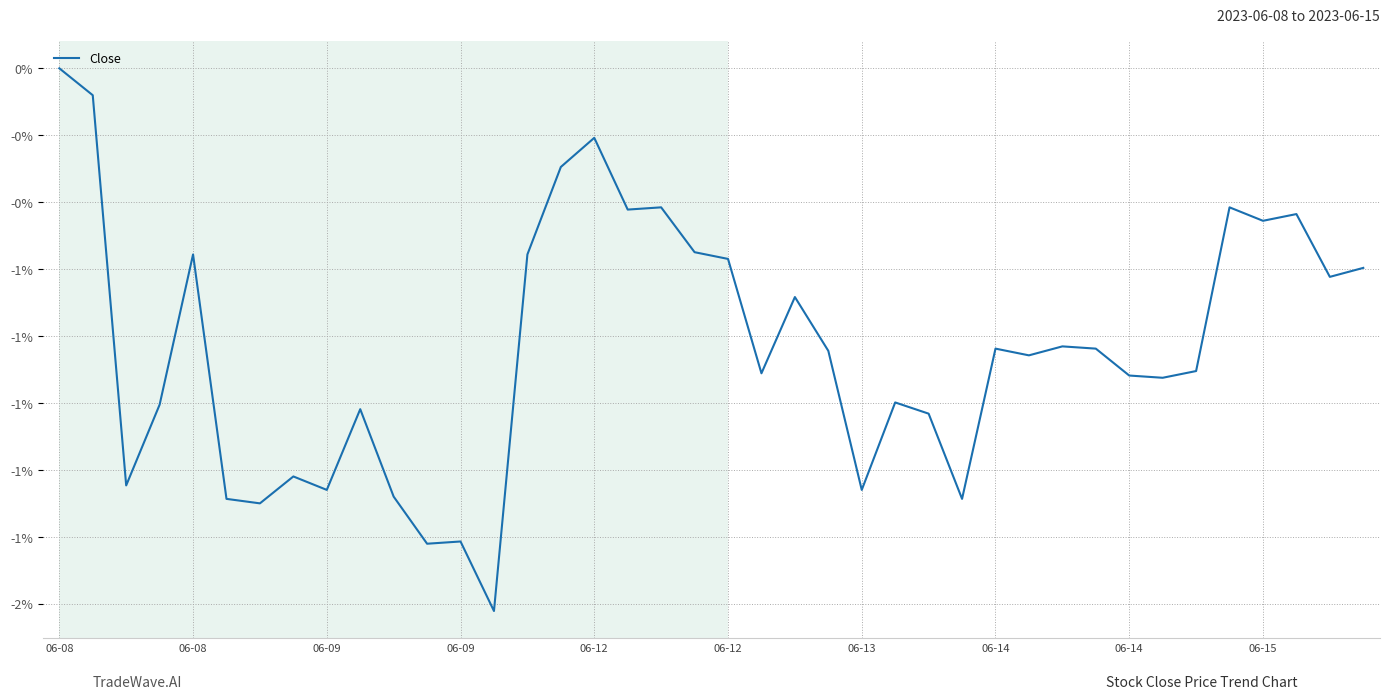

Does the chart have visible grid lines?

Yes